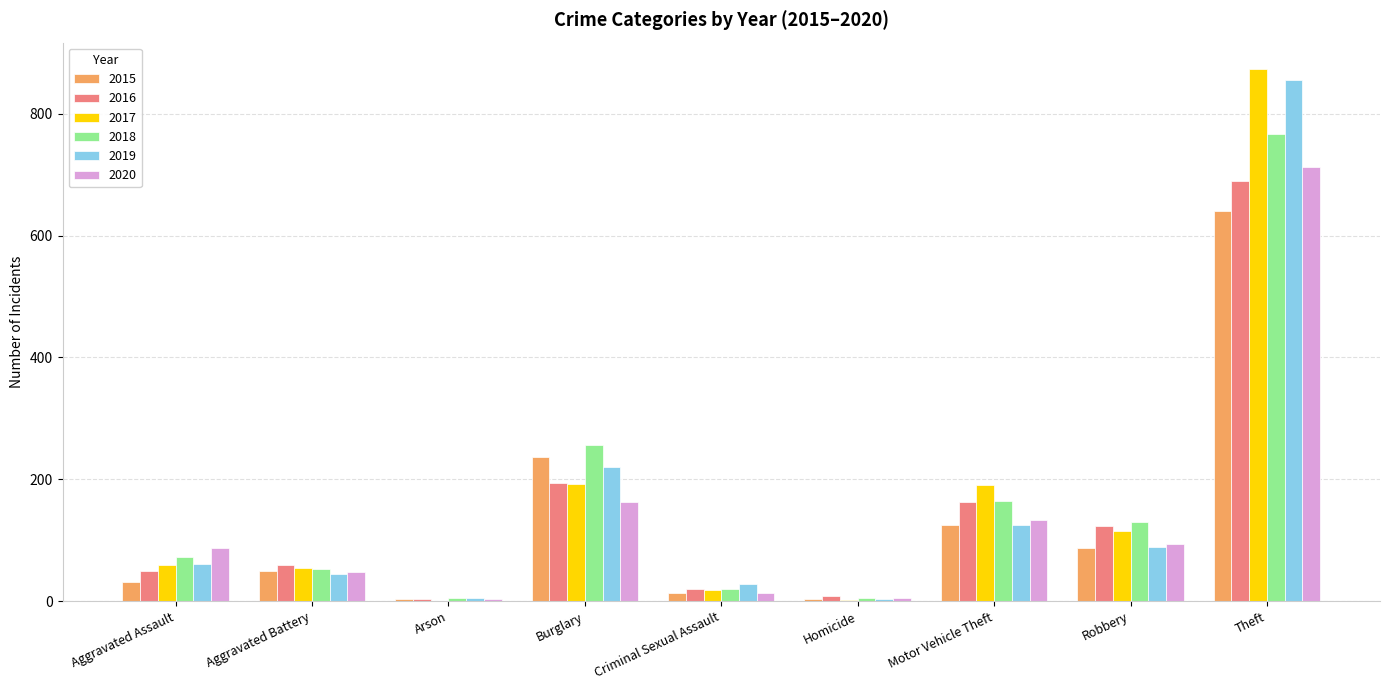

Is it true that 2018 equals 767 at Theft?

True